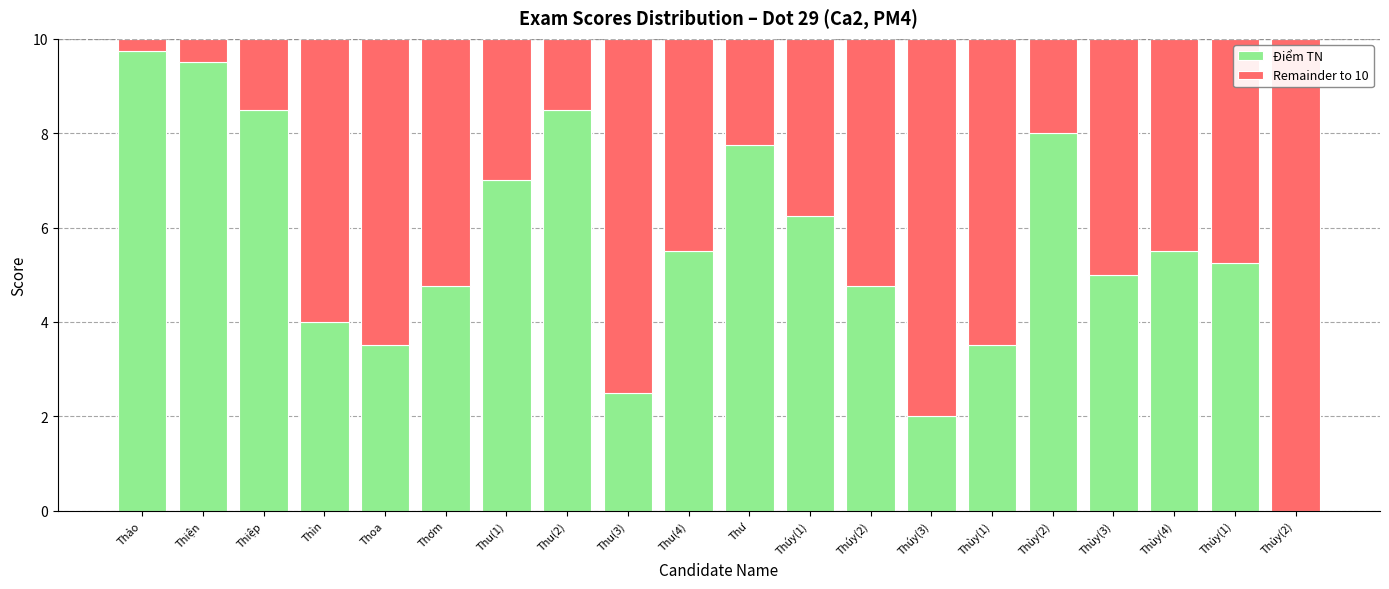

How many distinct data groups are displayed?

2